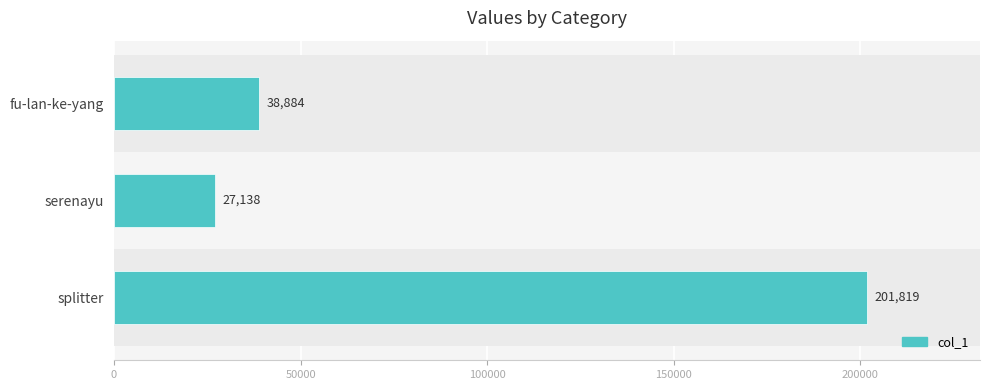

True or false: the data shows 201819 at splitter.

True